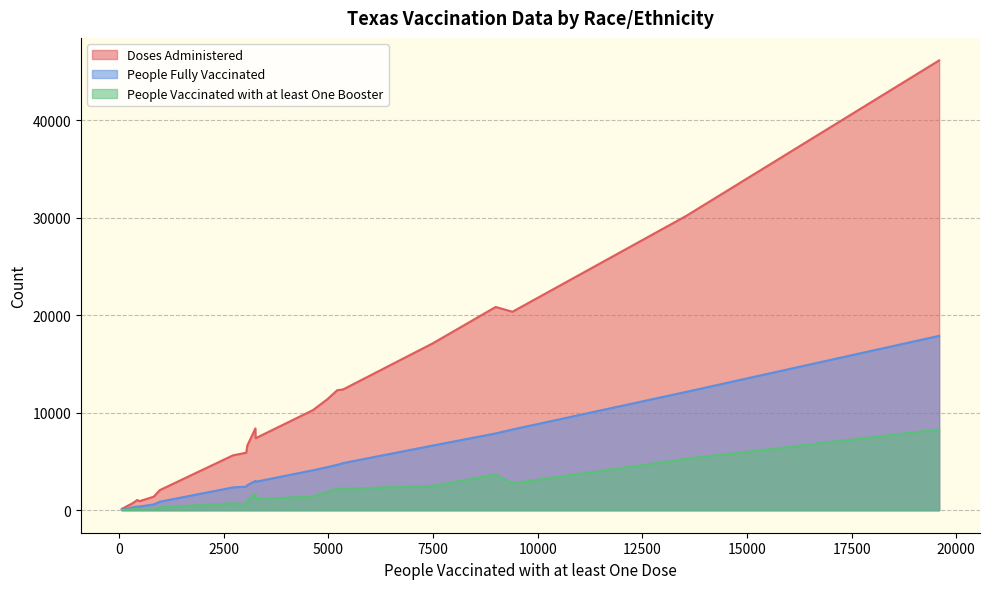

List the series in order of their overall mean, highest first.

Doses Administered, People Fully Vaccinated, People Vaccinated with at least One Booster